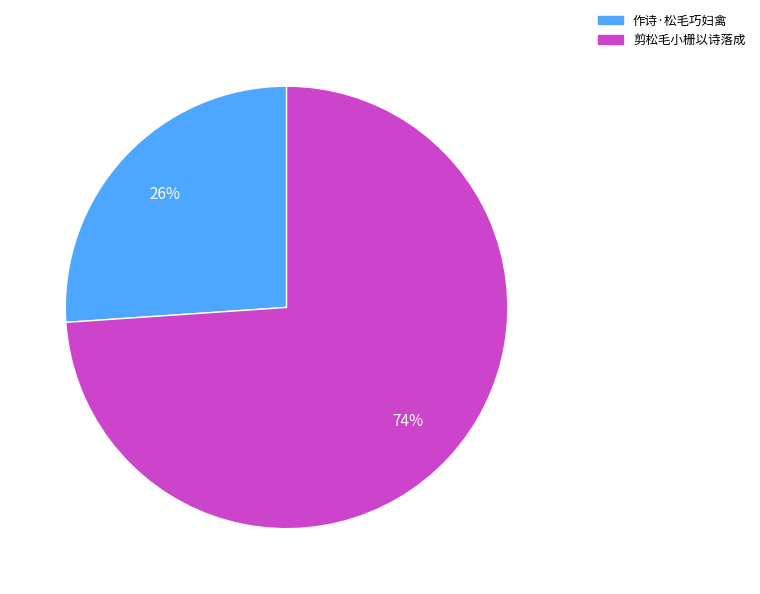

Approximately how many times larger is the value at 作诗·松毛巧妇禽 compared to 剪松毛小栅以诗落成?

0.4